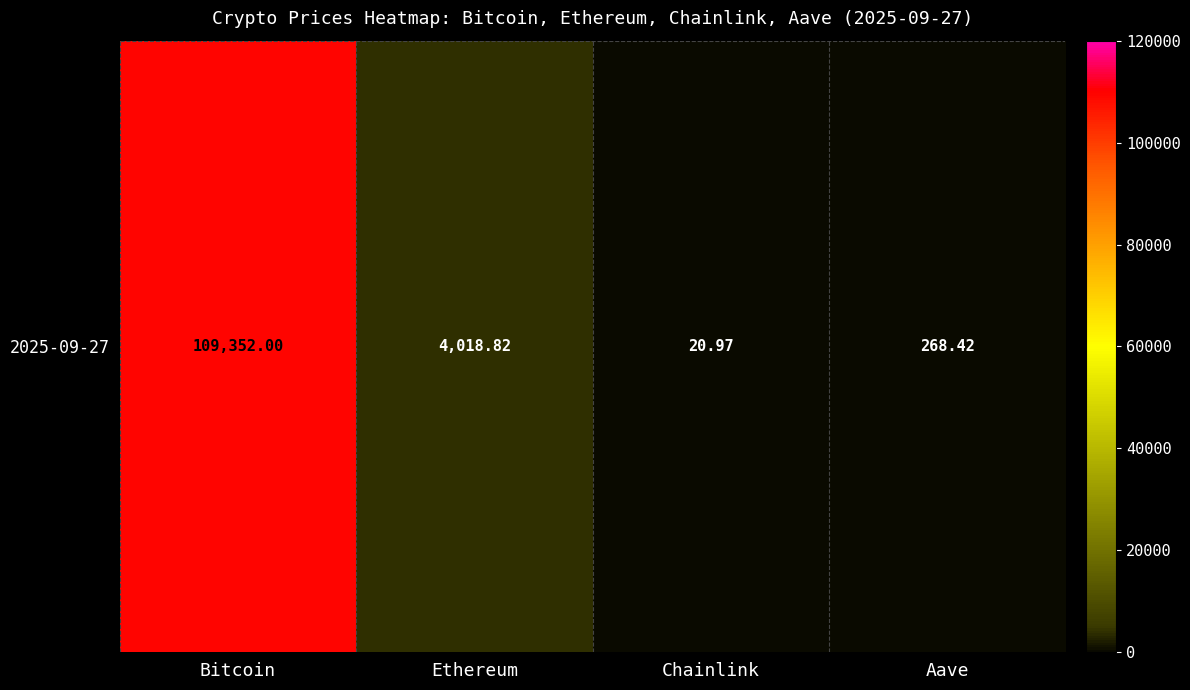

Rank the categories by value from lowest to highest.

Chainlink, Aave, Ethereum, Bitcoin